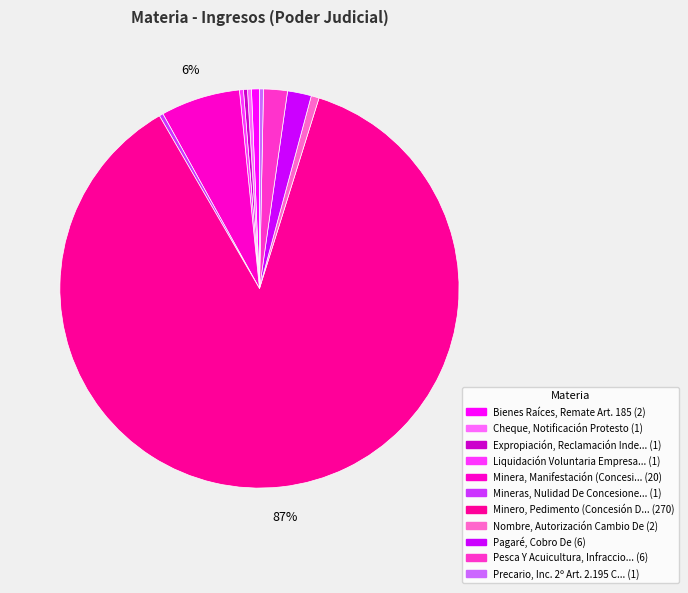

Is there a majority slice in this chart?

Yes